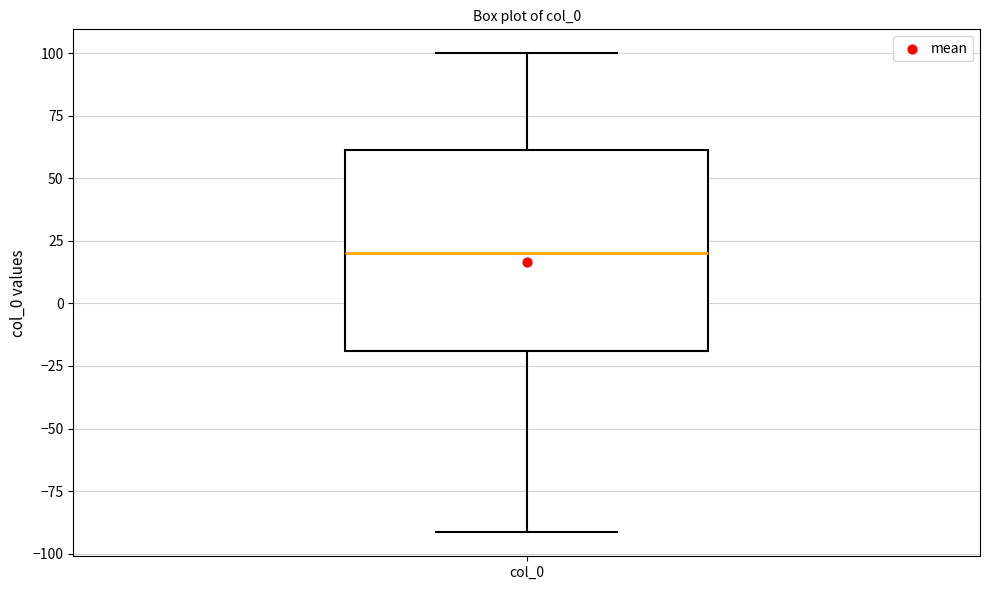

Transcribe this box plot: give where the median line is, the range the box spans, and where the two whiskers end, as read against the y-axis. The values are not printed on the chart, so give them approximately, as read against the axis.

median 20, box -20 to 60, whiskers -90 to 100